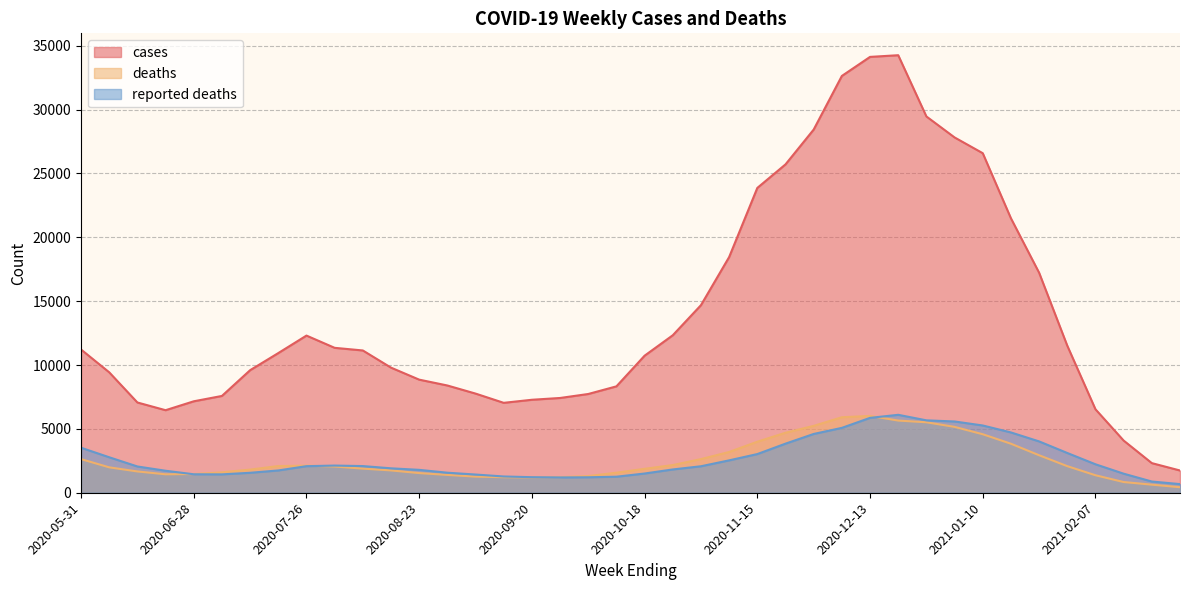

True or false: reported deaths has a value of 1793.0 at 2020-08-23.

True